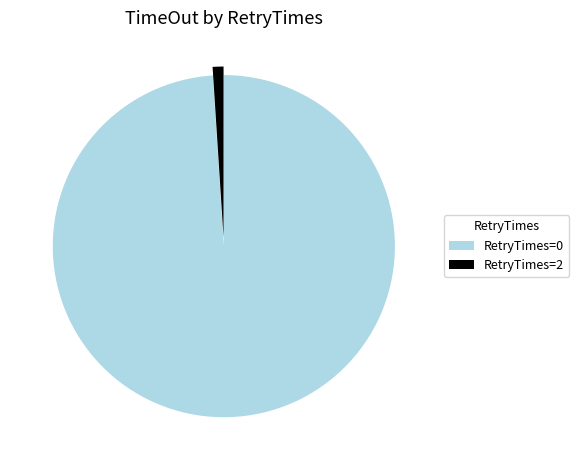

What is the smallest slice in the pie chart?

RetryTimes=2